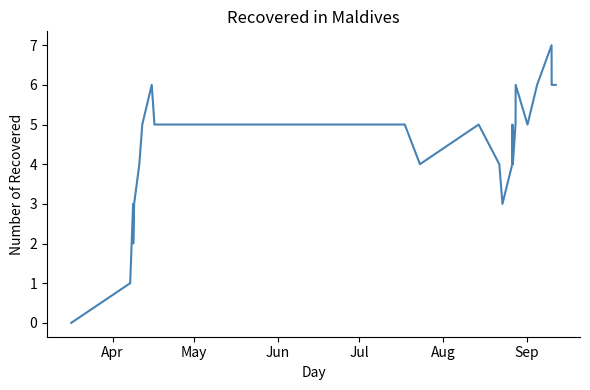

What is the difference between the maximum and minimum values?

7